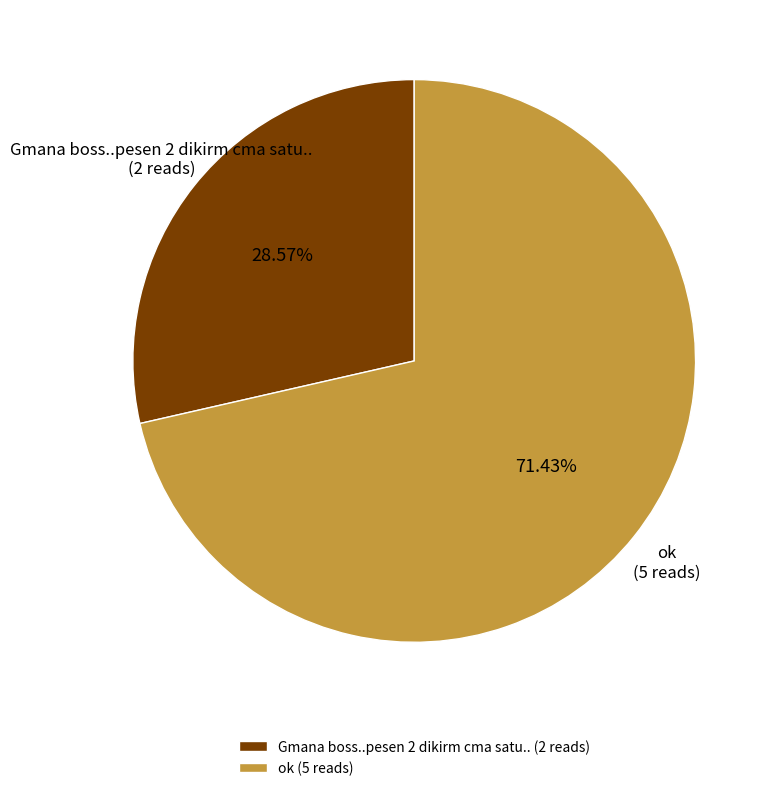

Is ok the majority of the pie?

Yes